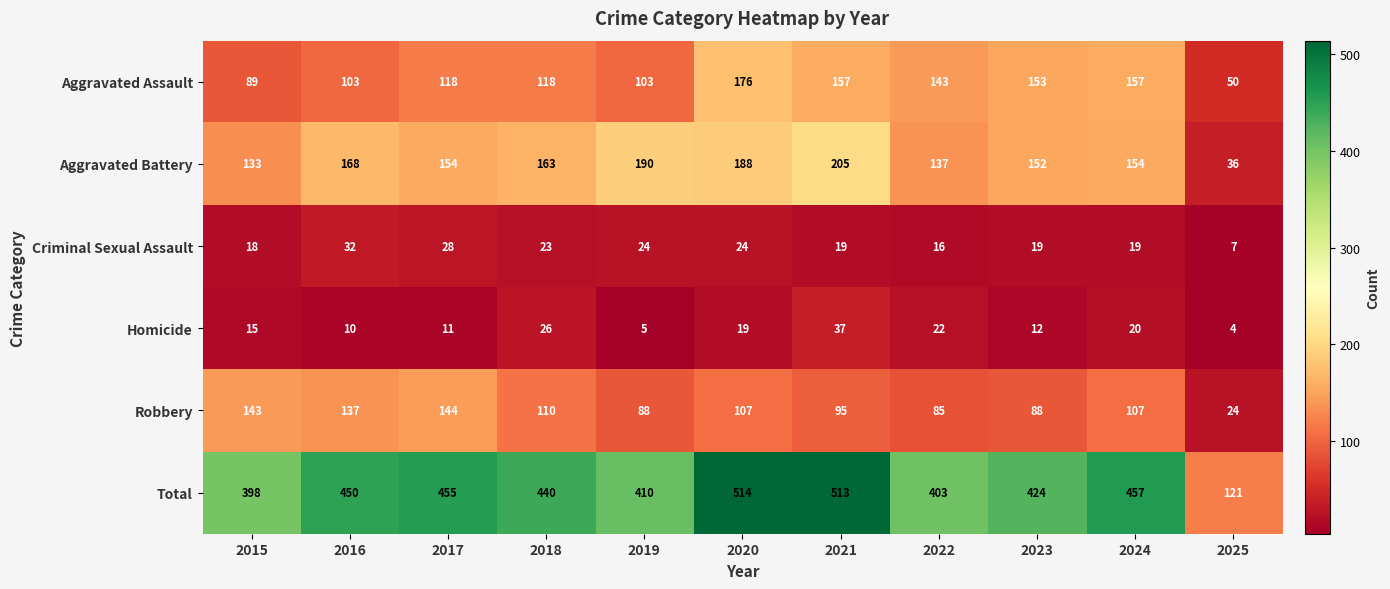

What value does the Robbery series have at 2025?

24